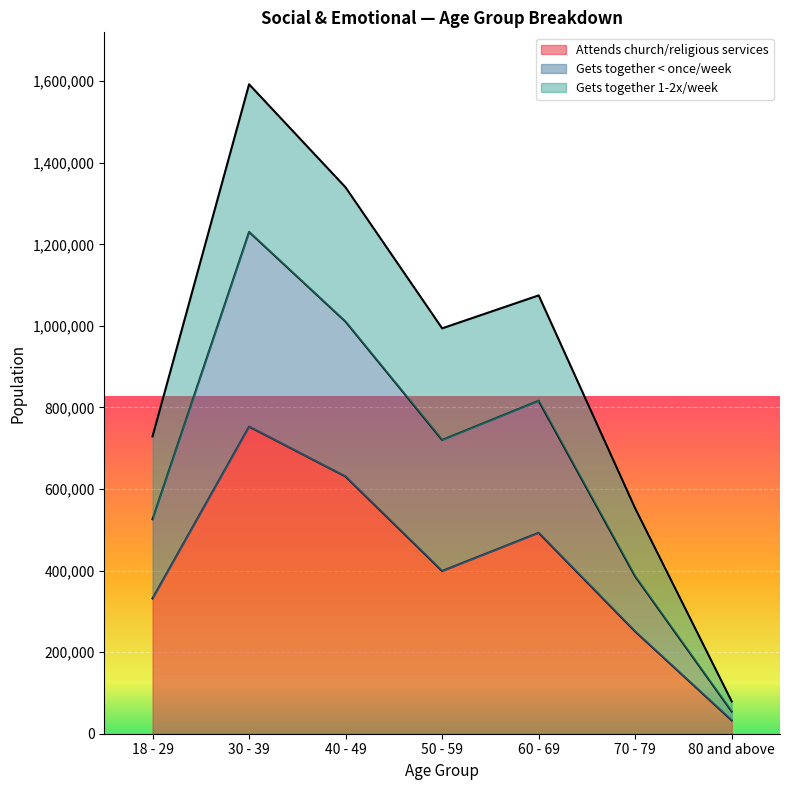

What position from the right is 30 - 39?

6